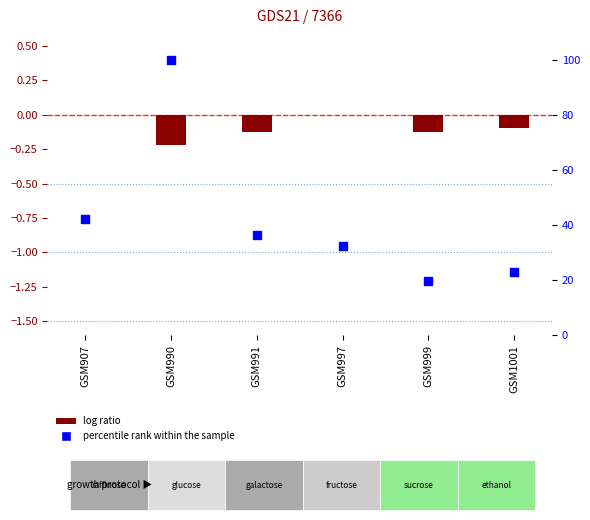

What are all the series names shown in the legend?

log ratio, percentile rank within the sample